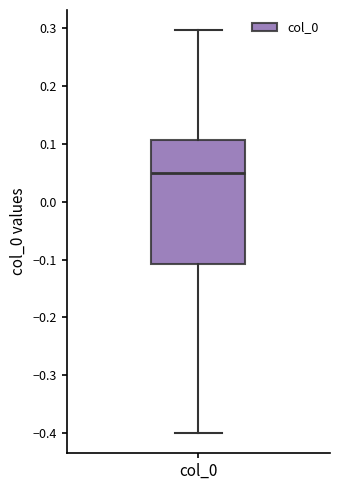

Transcribe this box plot: give where the median line is, the range the box spans, and where the two whiskers end, as read against the y-axis. The values are not printed on the chart, so give them approximately, as read against the axis.

median 0.05, box -0.11 to 0.11, whiskers -0.40 to 0.30